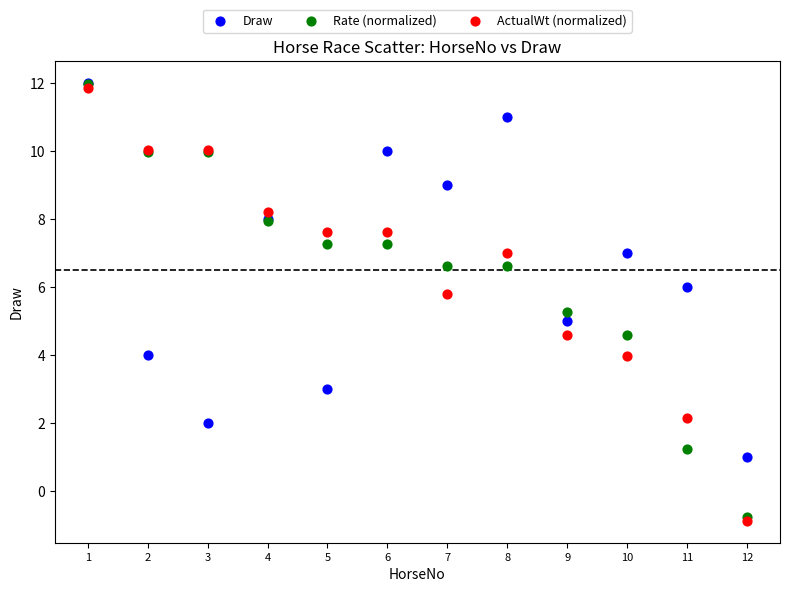

What are all the series names shown in the legend?

Draw, Rate (normalized), ActualWt (normalized)